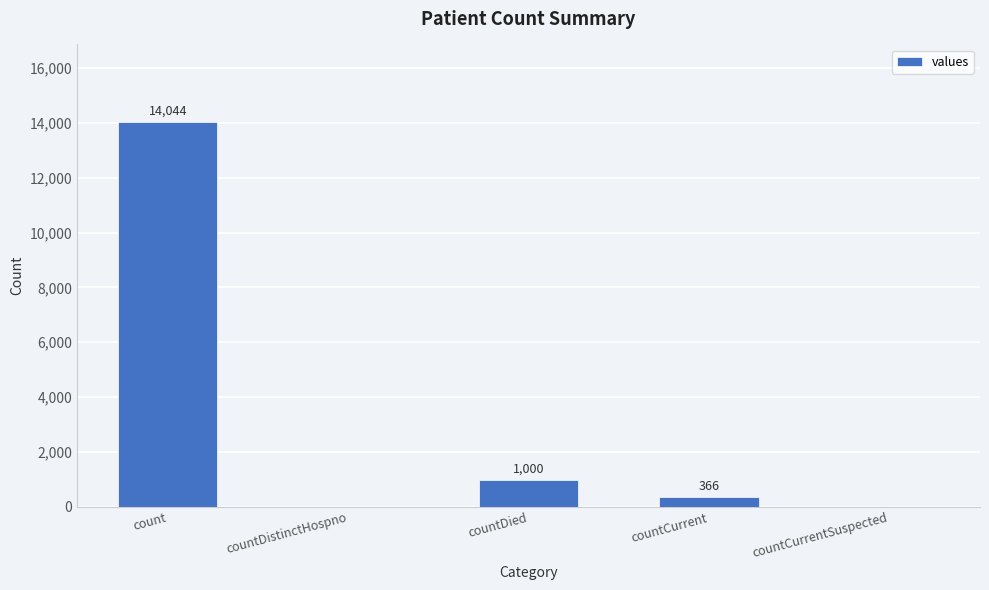

The value at countDied is 1000. True or false?

True